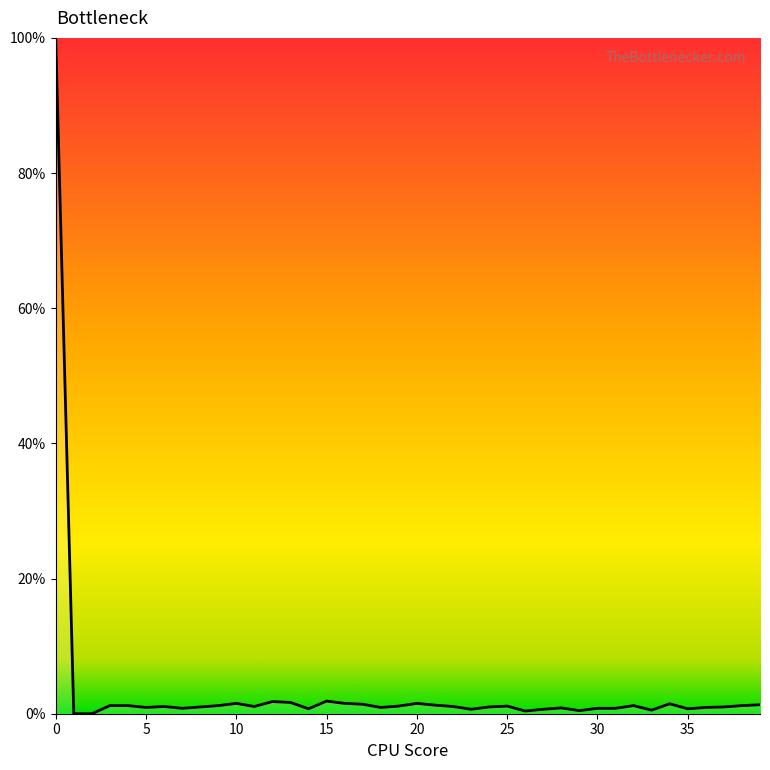

Reading left to right, extract all data points from this chart.

0=100.0	1=0.0	2=0.0	3=1.2	4=1.2	5=0.9	6=1.1	7=0.8	8=1.0	9=1.2	10=1.5	11=1.1	12=1.8	13=1.7	14=0.7	15=1.9	16=1.5	17=1.4	18=0.9	19=1.1	20=1.5	21=1.3	22=1.1	23=0.7	24=1.0	25=1.1	26=0.4	27=0.7	28=0.9	29=0.5	30=0.8	31=0.8	32=1.2	33=0.5	34=1.5	35=0.7	36=0.9	37=1.0	38=1.2	39=1.3